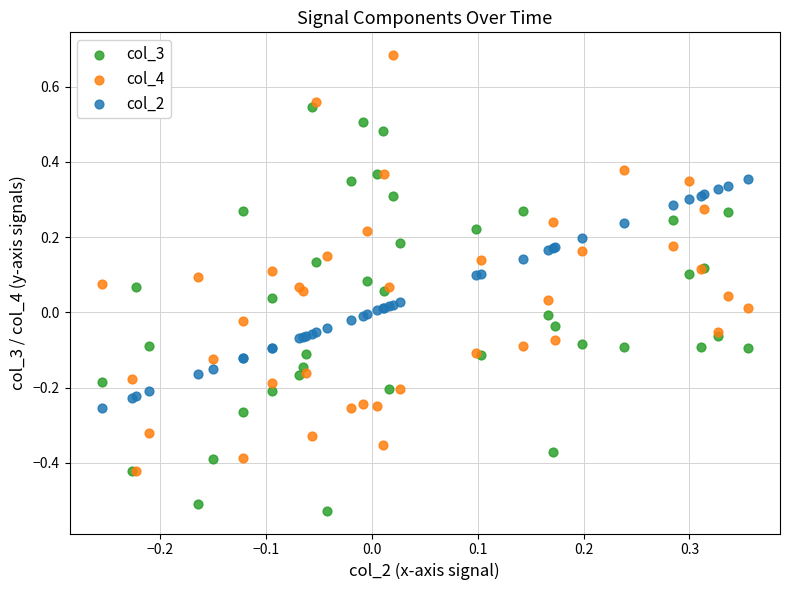

What are all the series names shown in the legend?

col_3, col_4, col_2